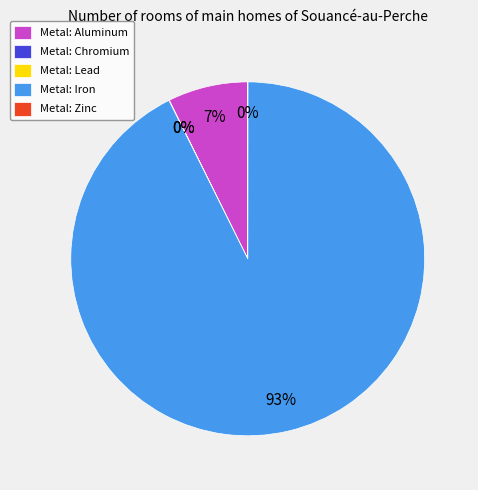

The Metal: Iron slice represents 99% of the pie. True or false?

False